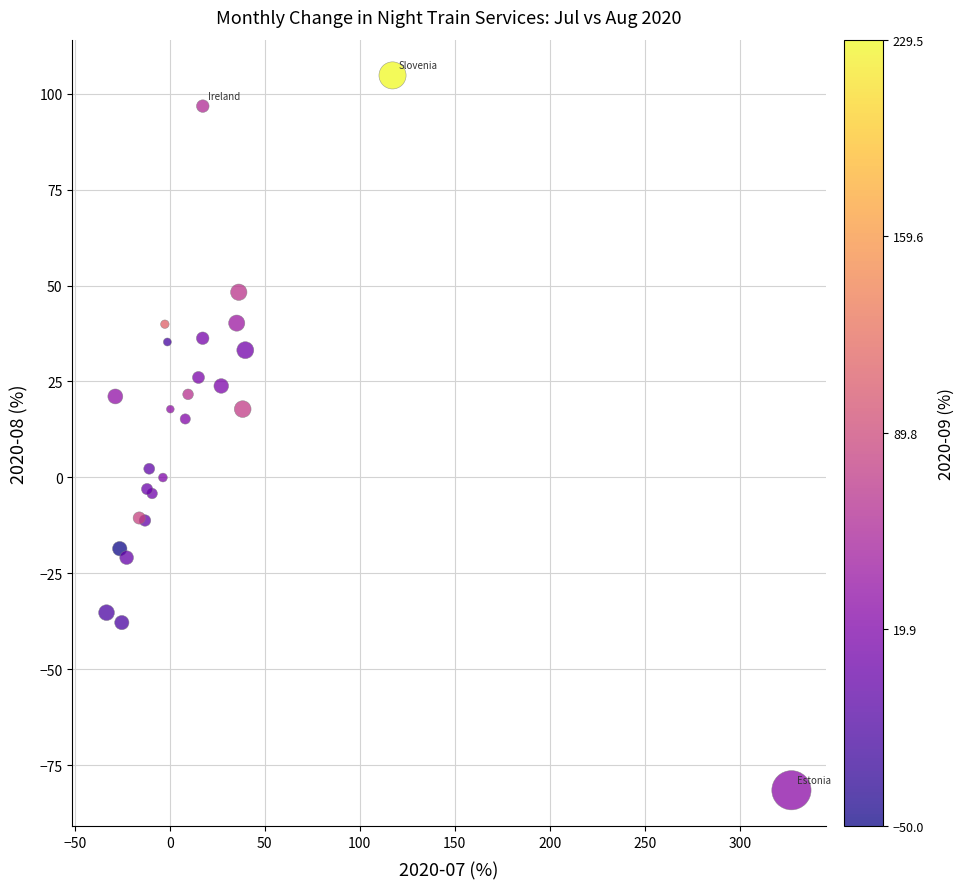

What Y value in the scatter plot is closest to 11?

15.2